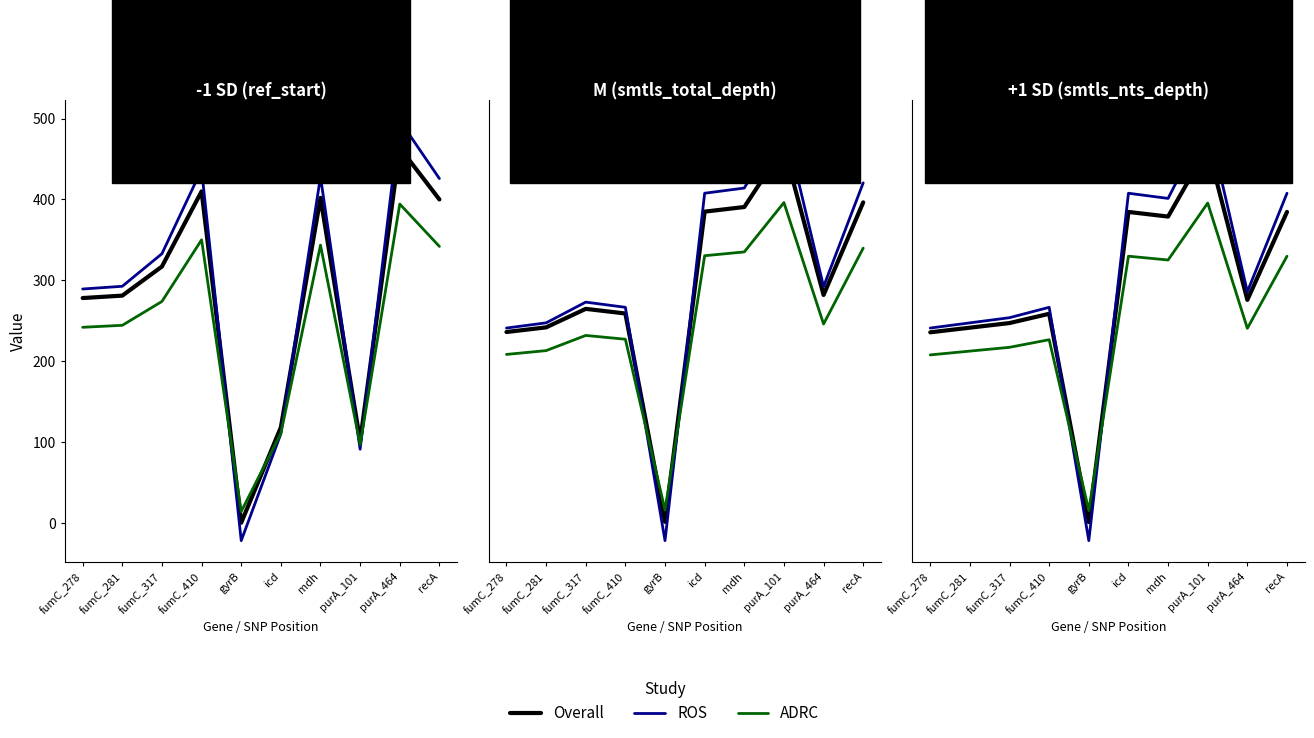

Is this an area chart (filled region under the line)?

No